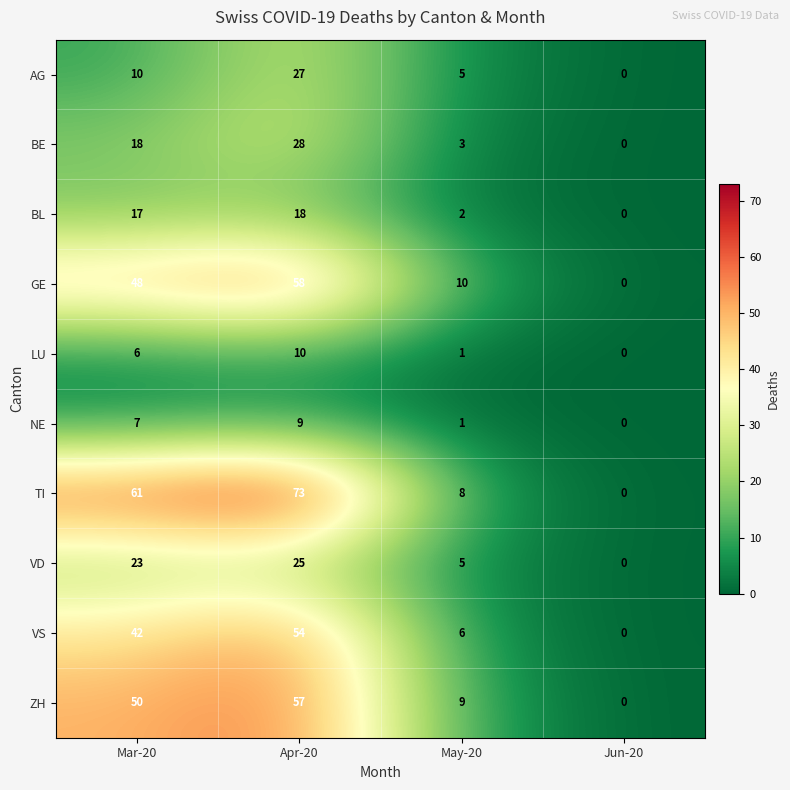

Which series changed the most between Mar-20 and Apr-20?

AG